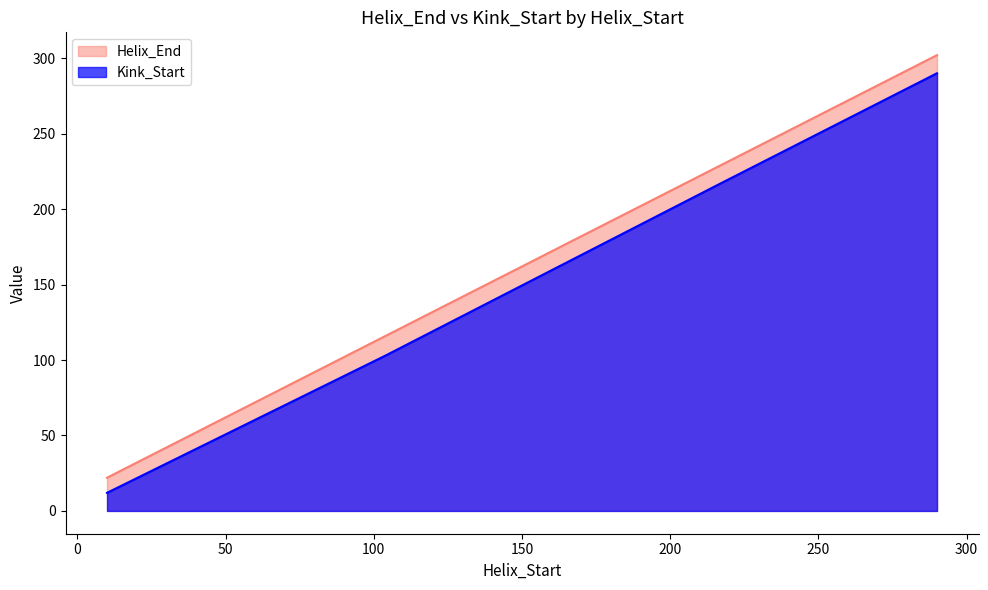

The value of Helix_End at 10 is 22. True or false?

True